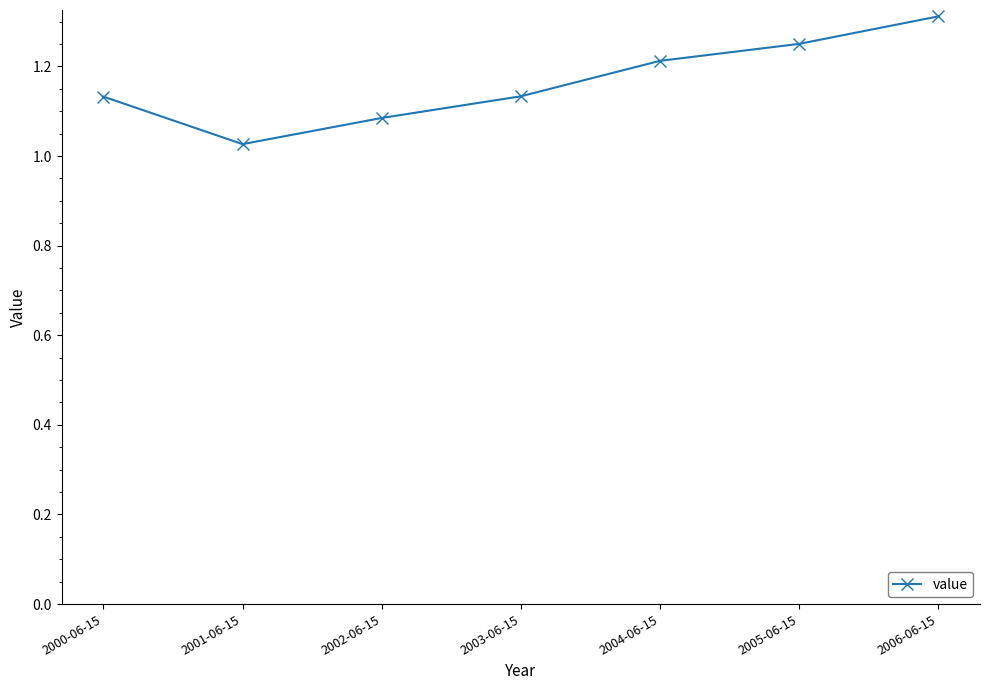

The chart shows a value of 2.0 at 2006-06-15. True or false?

False